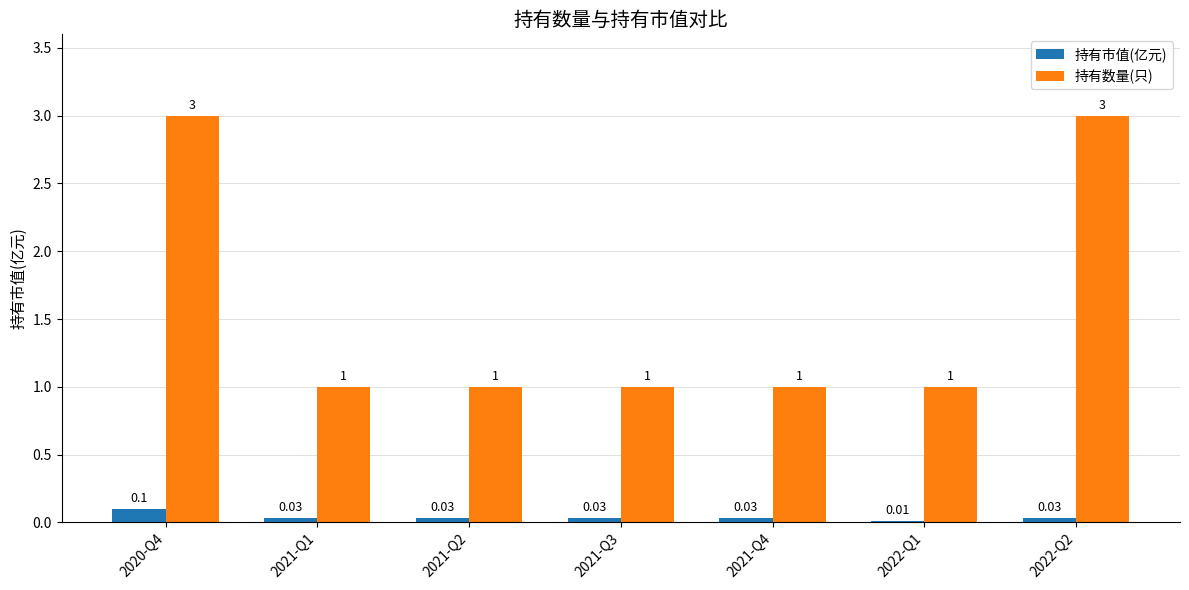

Does the chart contain stacked bars?

No